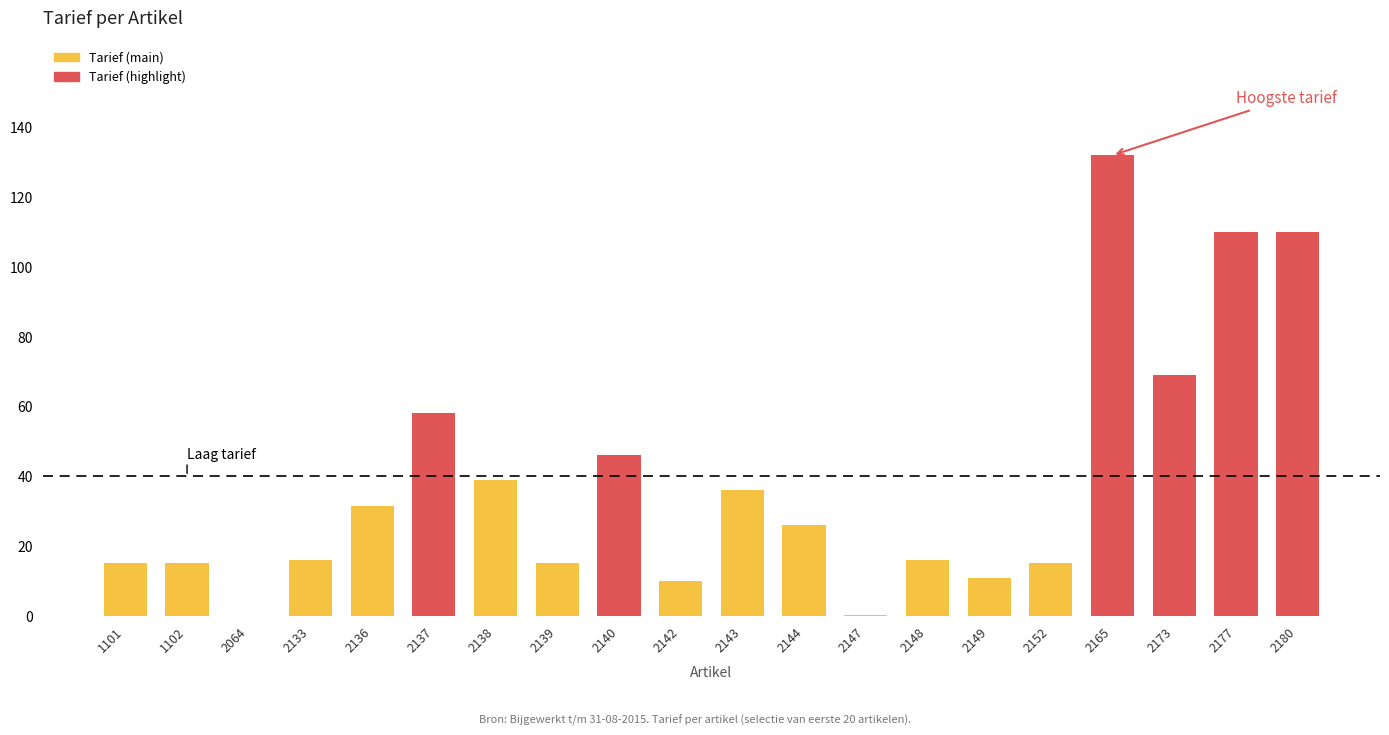

What value does the data have at 2142?

9.8